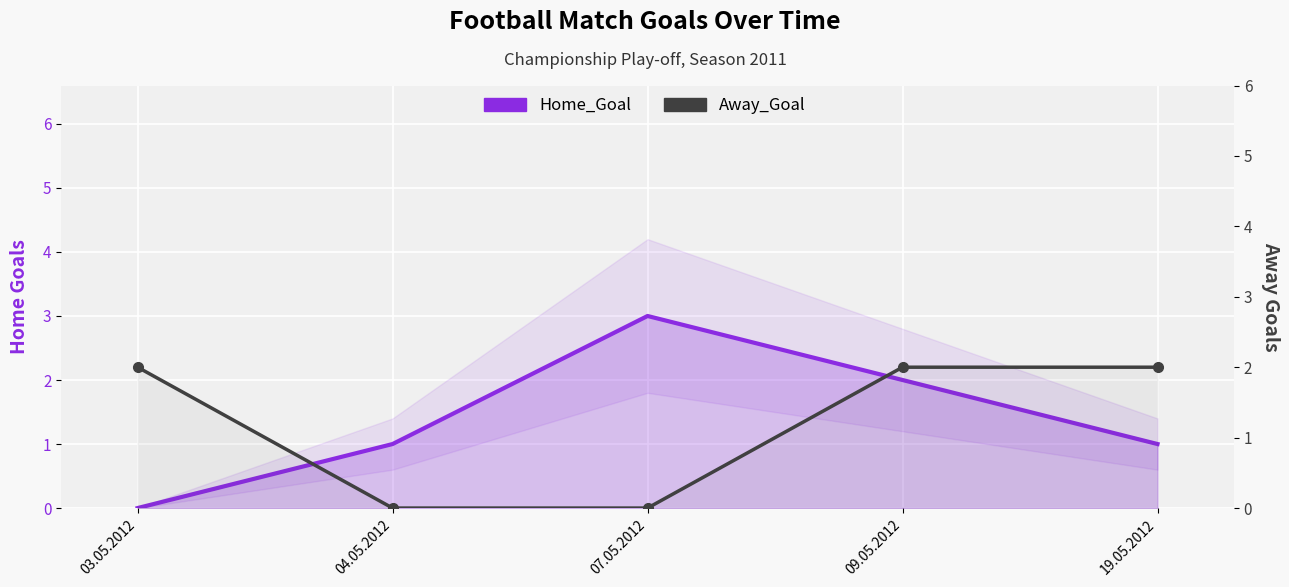

Count the Away_Goal values in the range 0 to 2.

5